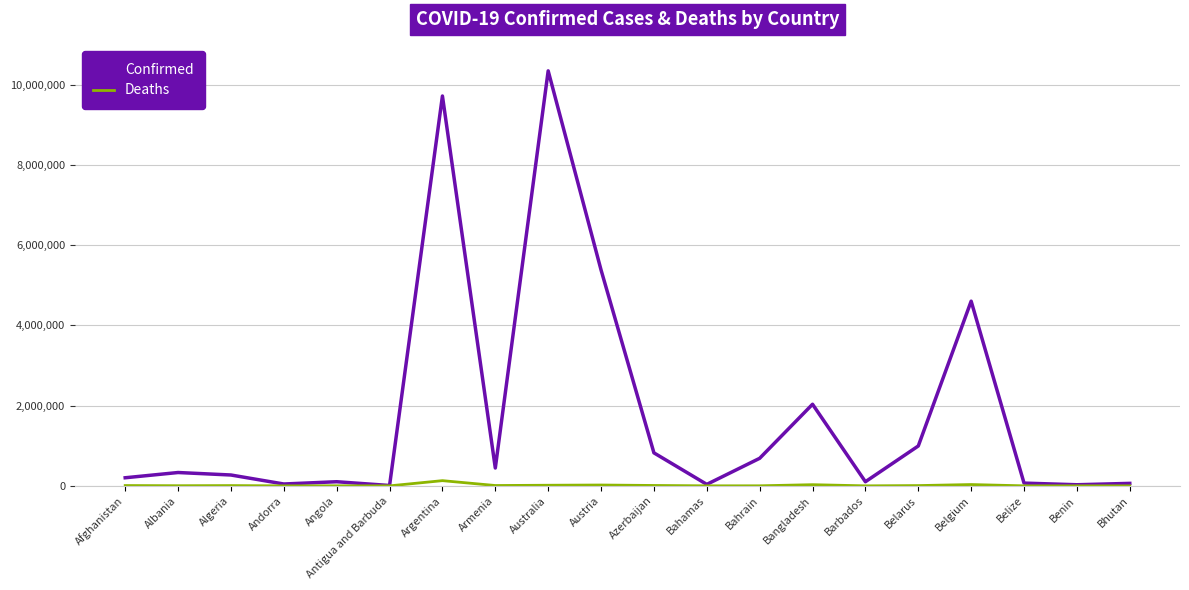

List the series in order of their overall mean, lowest first.

Deaths, Confirmed